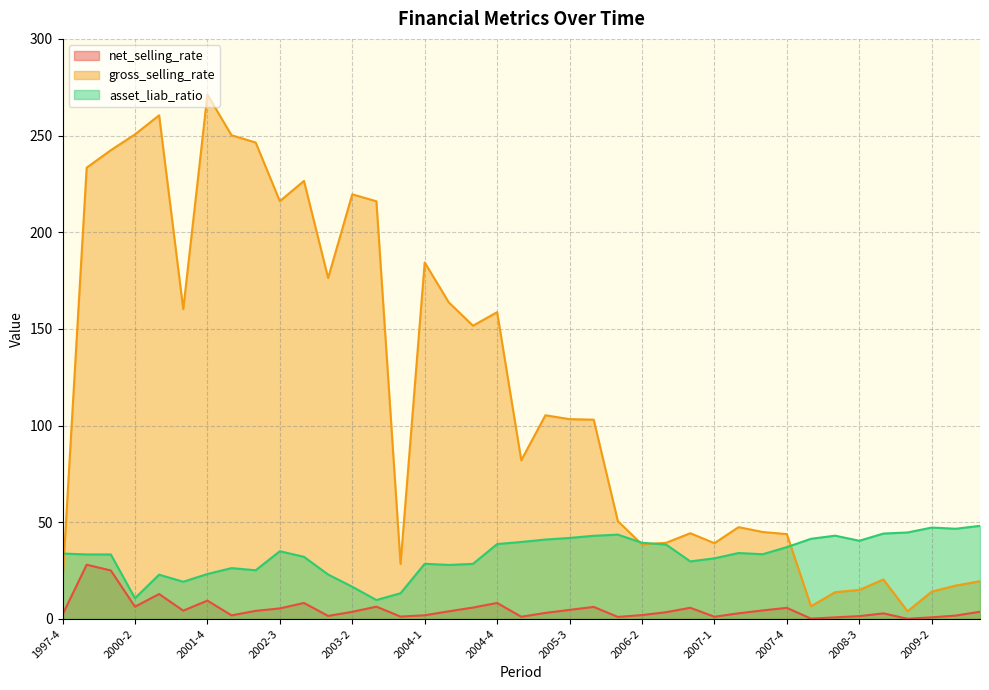

The gross_selling_rate series shows 13.1 at 2008-4. True or false?

False